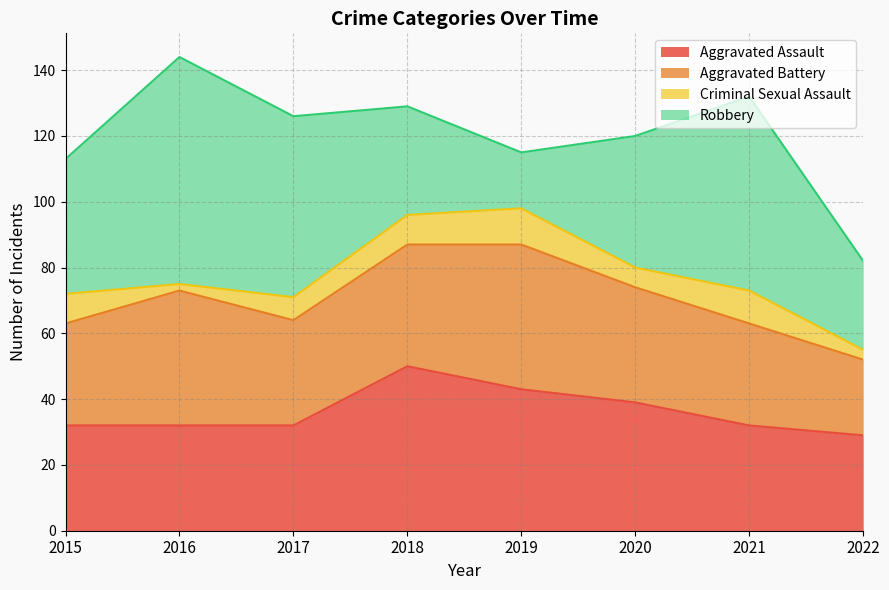

Which has a higher value, 2020 or 2022?

2020